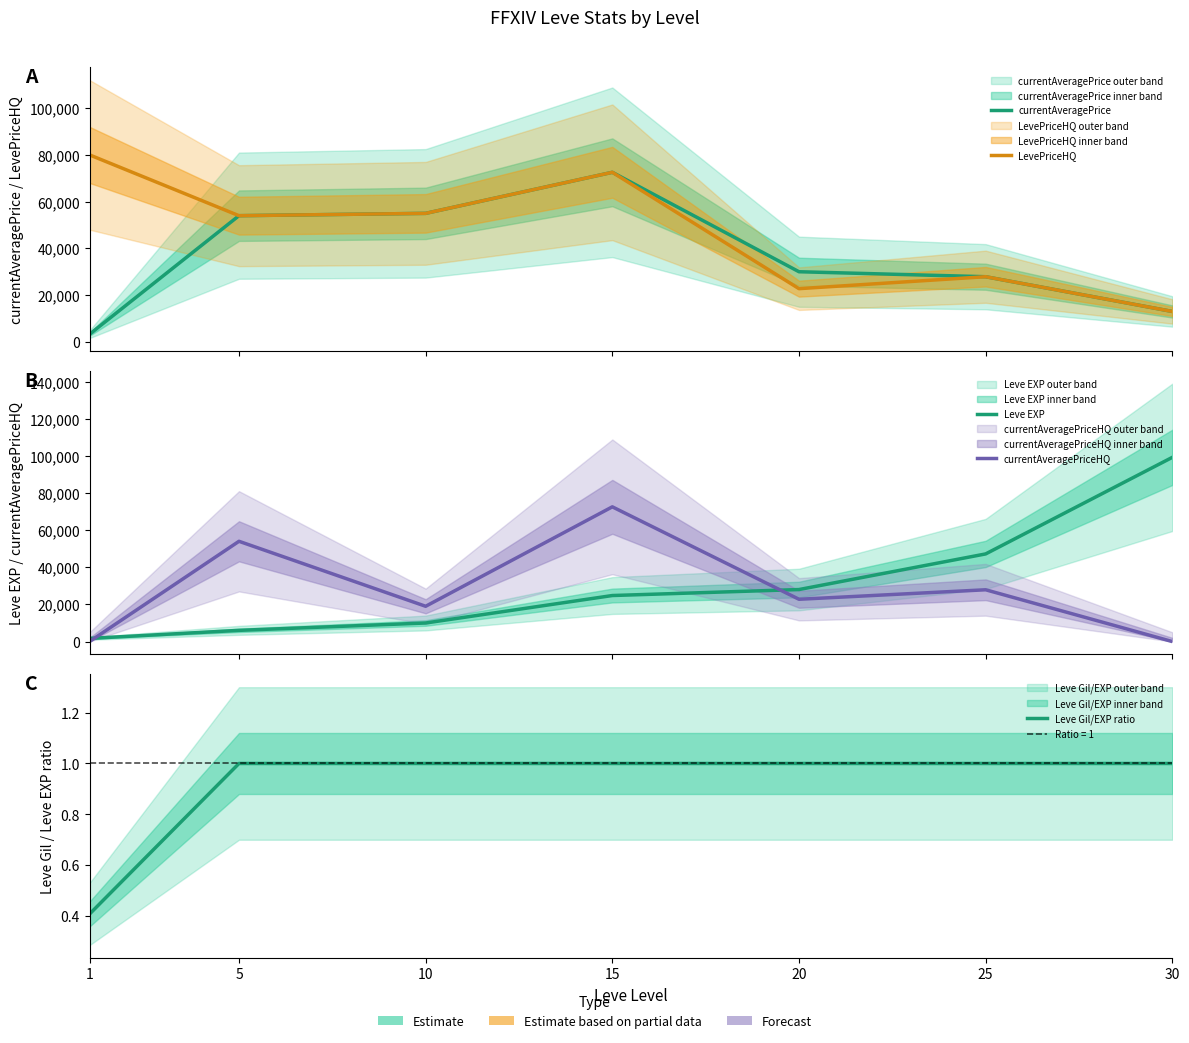

Which has a higher value, 10 or 15?

15